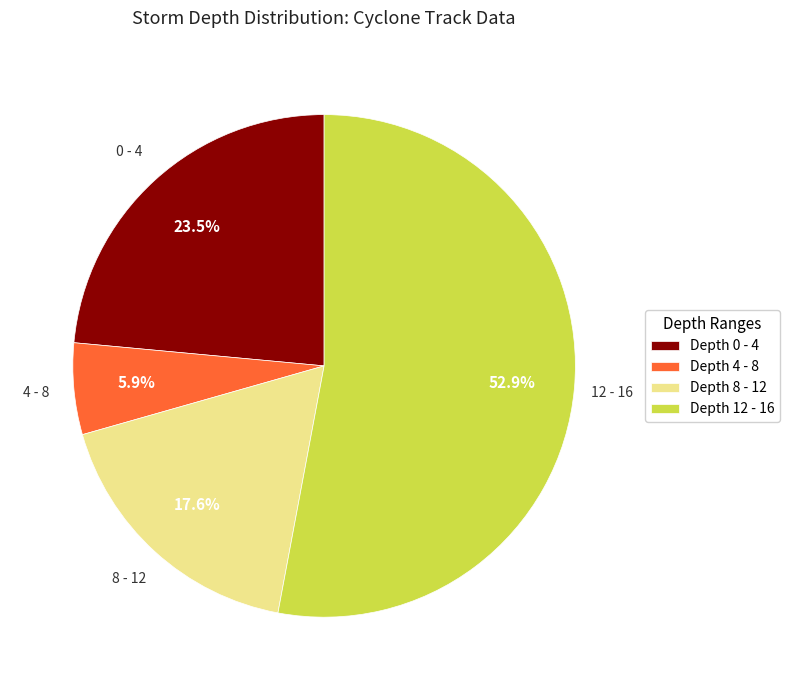

How many slices are in this pie chart?

4